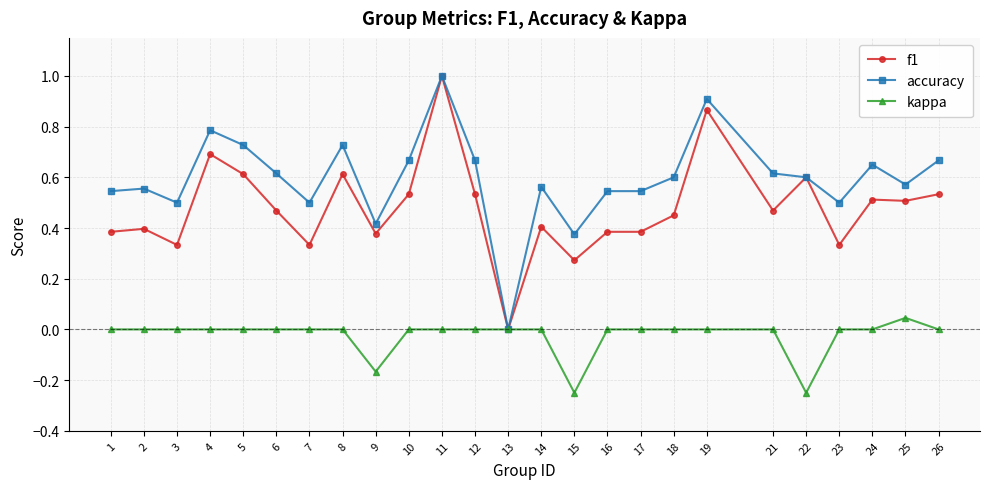

What is the greatest value displayed?

1.0